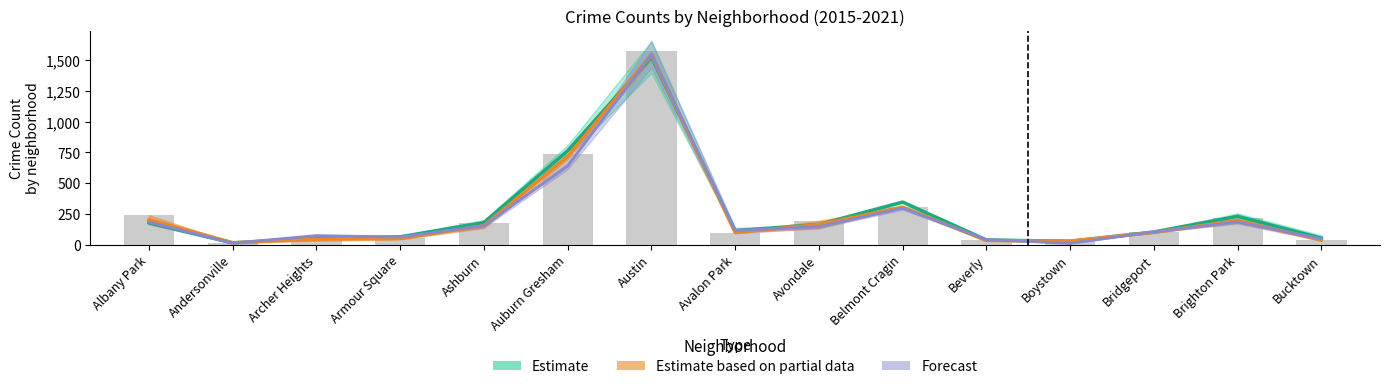

Which has a higher value, Brighton Park or Albany Park?

Brighton Park